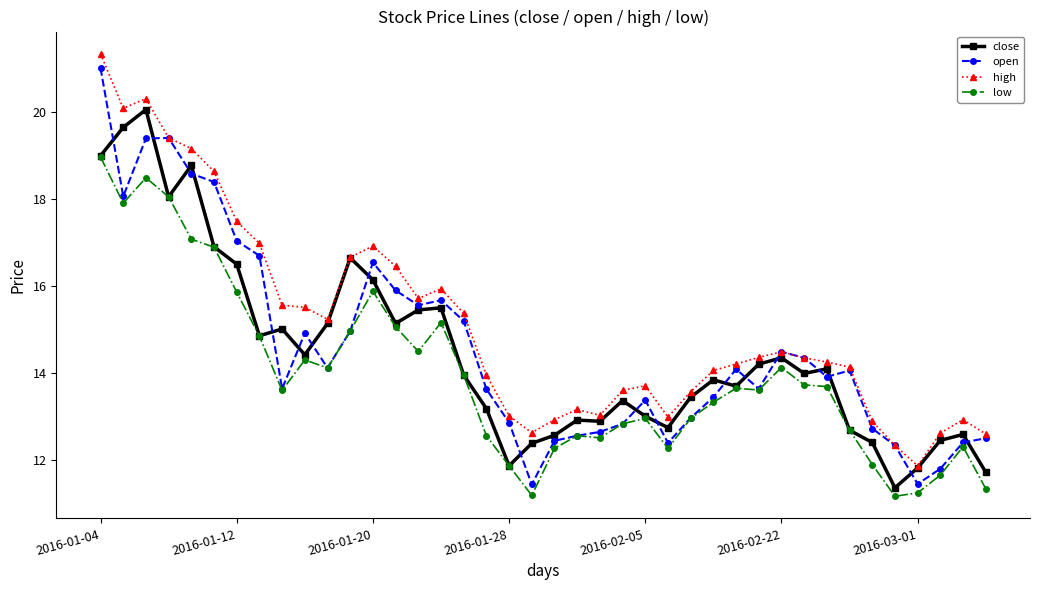

Which series has the largest total across all categories?

high